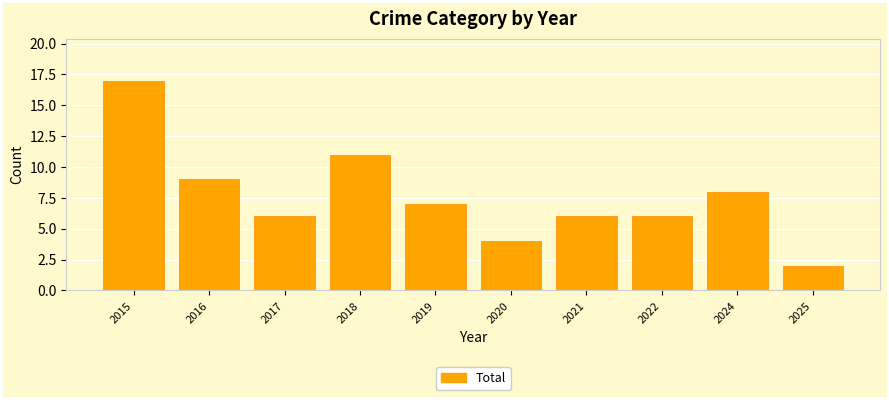

What is the minimum value shown in the chart?

2